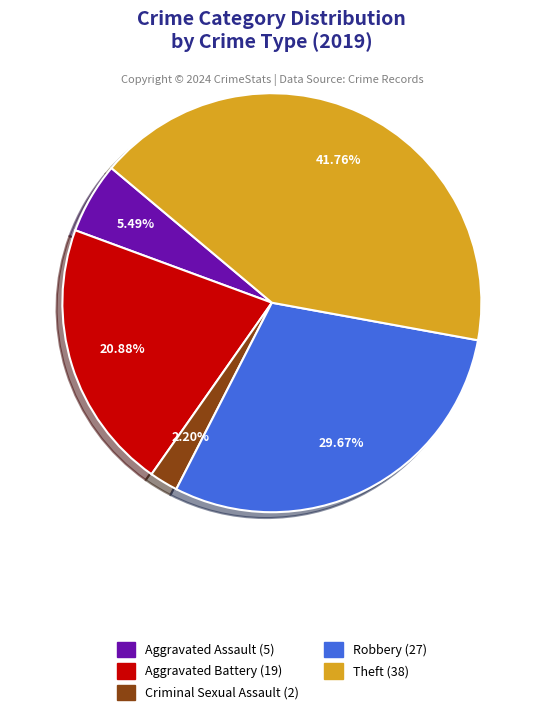

Is there any slice that represents more than half of the pie?

No